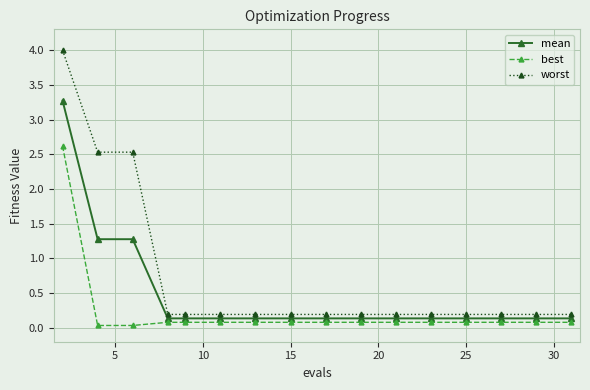

True or false: worst and best intersect in this chart.

False